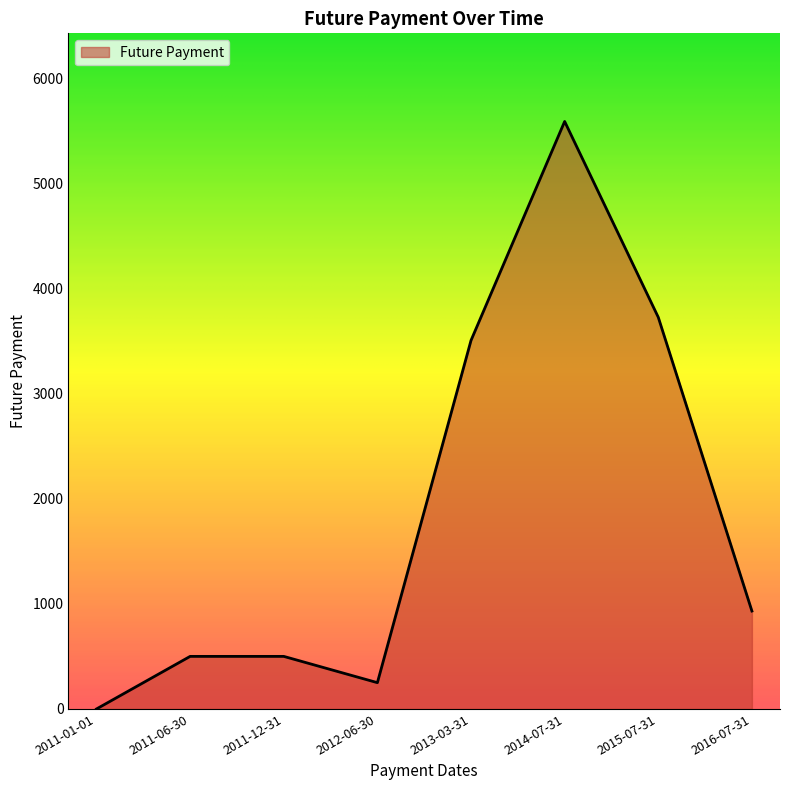

How many lines are shown in the chart?

1